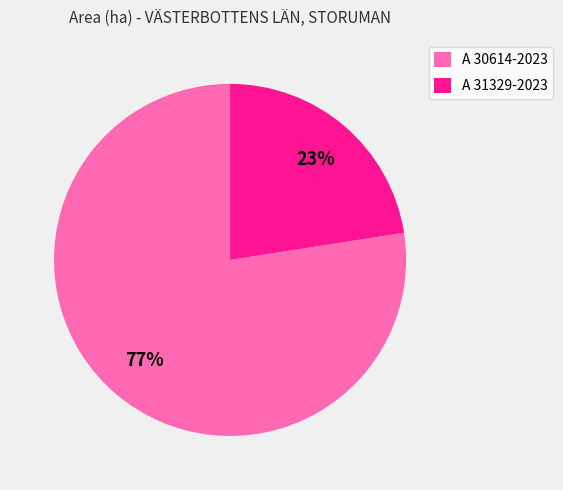

How many segments does this pie chart have?

2